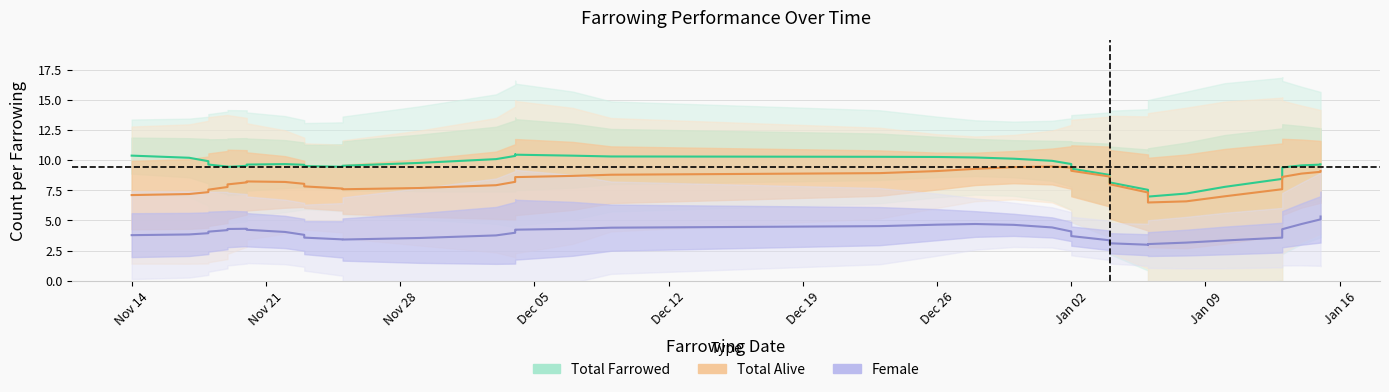

True or false: Total Farrowed and Total Alive cross at least once.

False